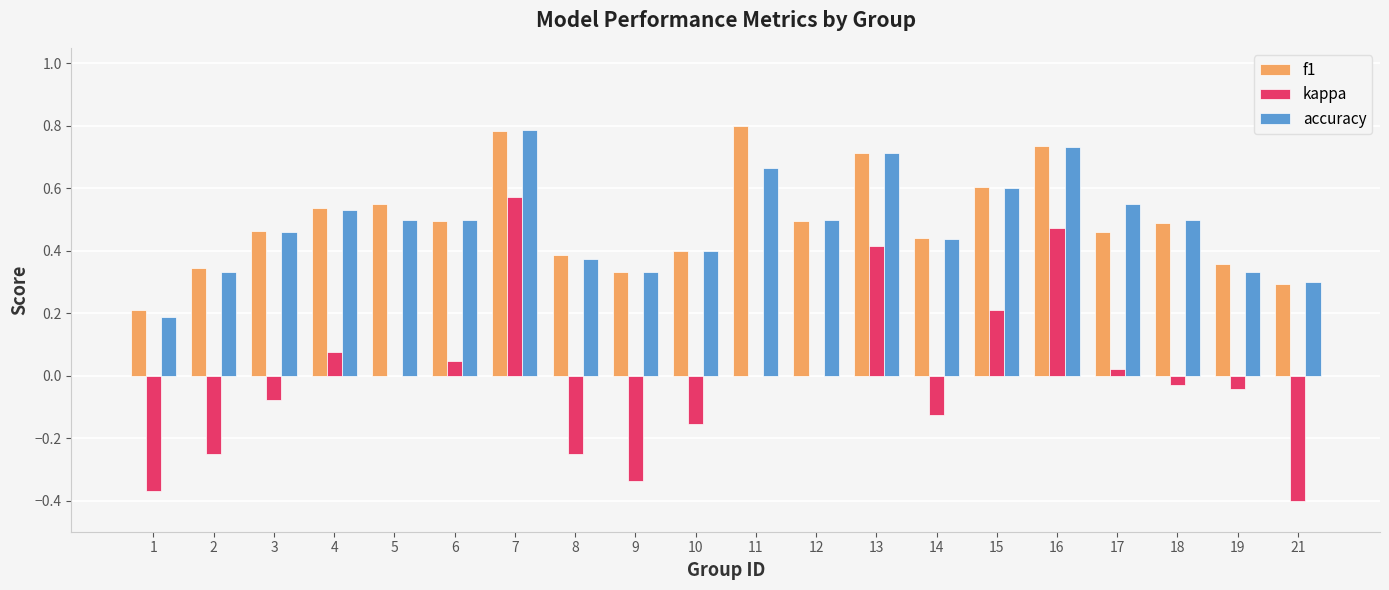

What is the sum of all accuracy values?

9.7